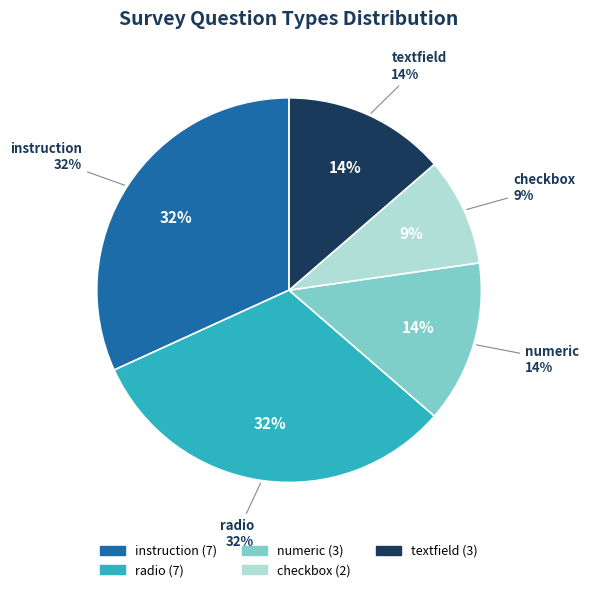

Does textfield account for over 50% of the chart?

No